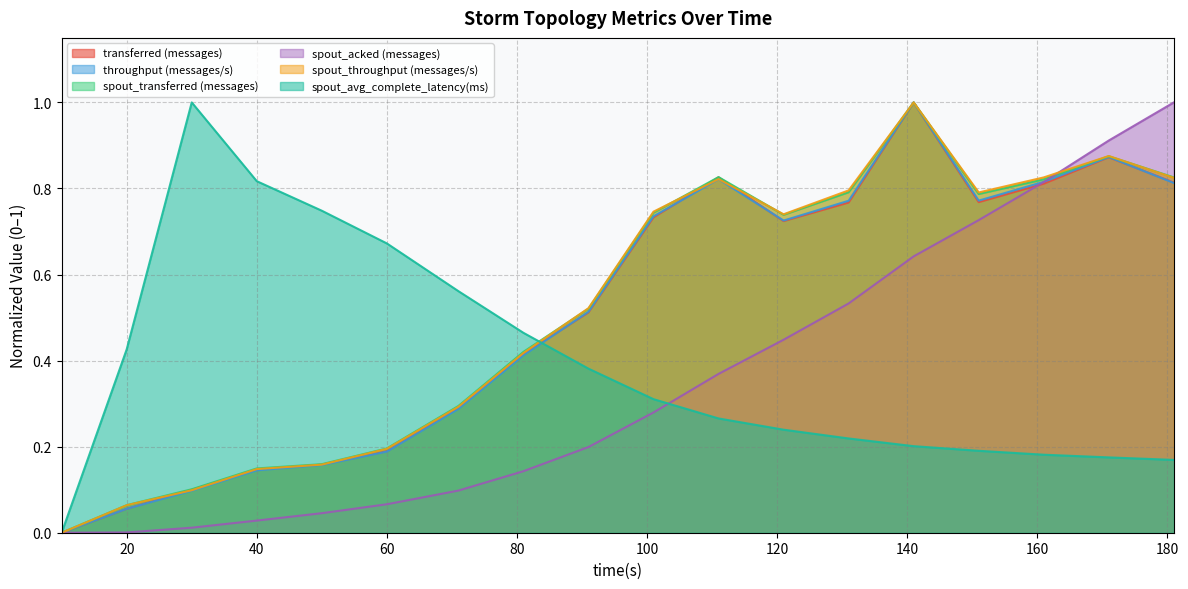

At which category is the sum across all series the highest?

141